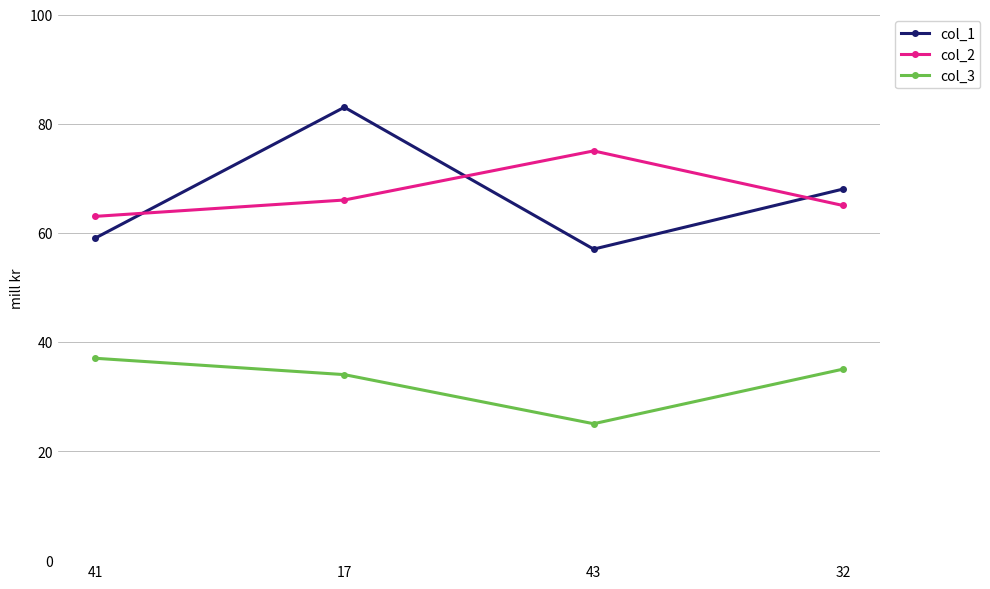

True or false: col_2 has more than 2 points higher than both neighbors.

False